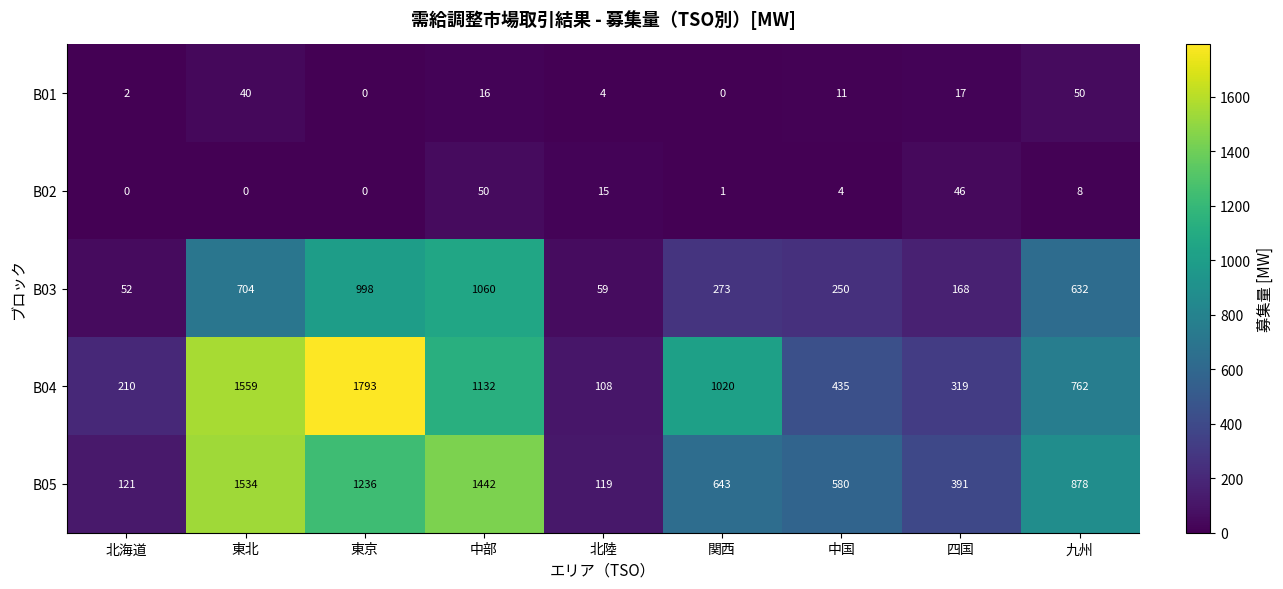

What is the spread (max minus min) of values at 中部?

1426